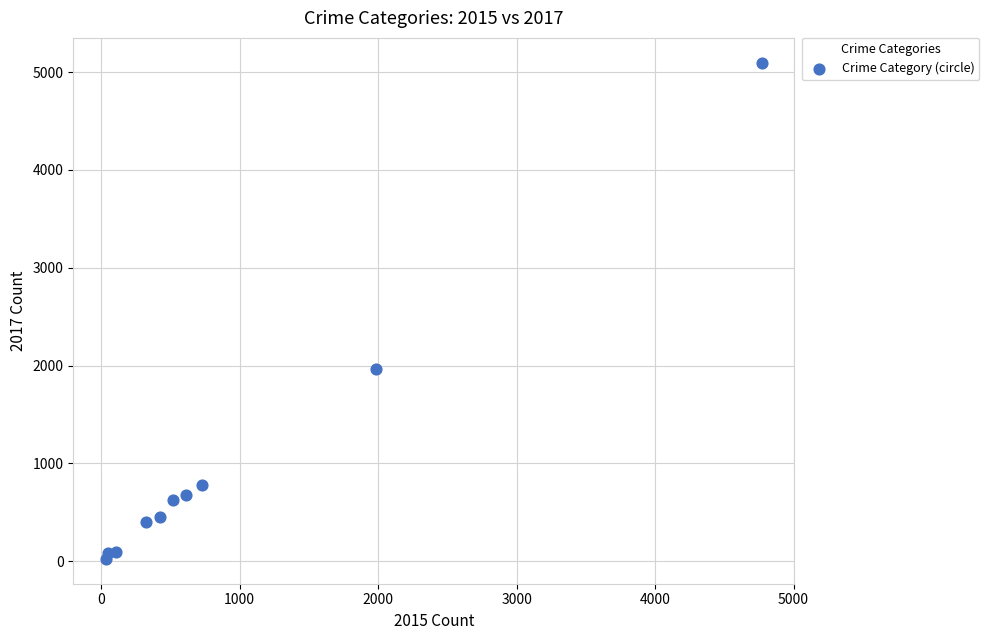

What Y value in the scatter plot is closest to 2559?

1968